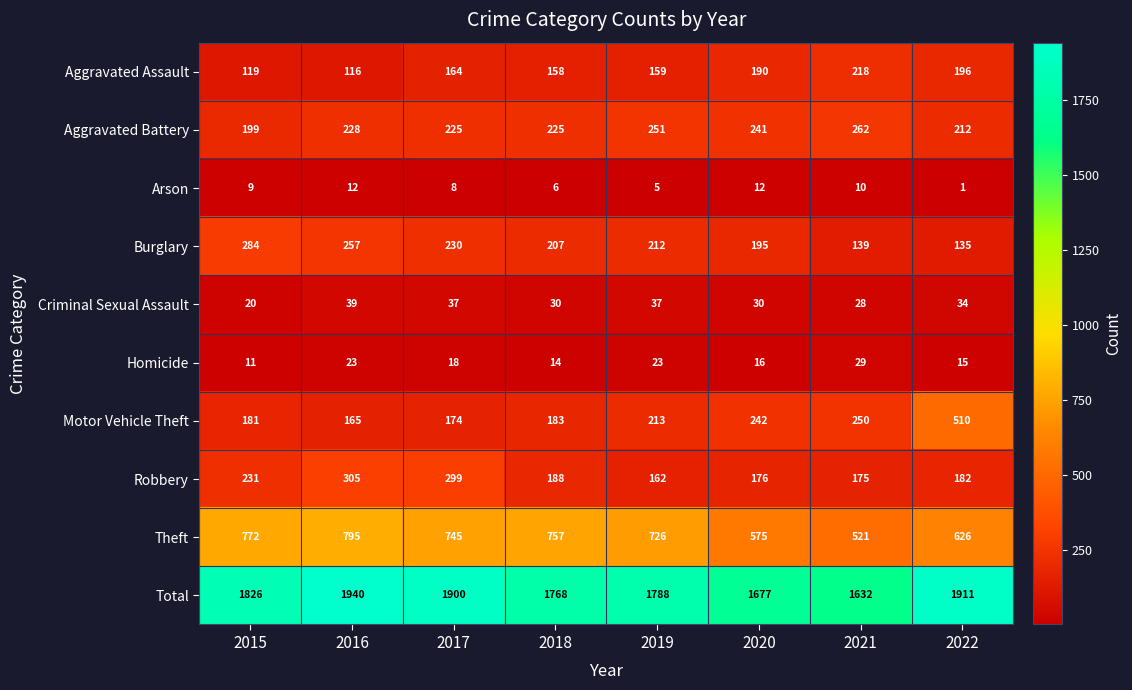

True or false: Arson has a value of 12 at 2016.

True